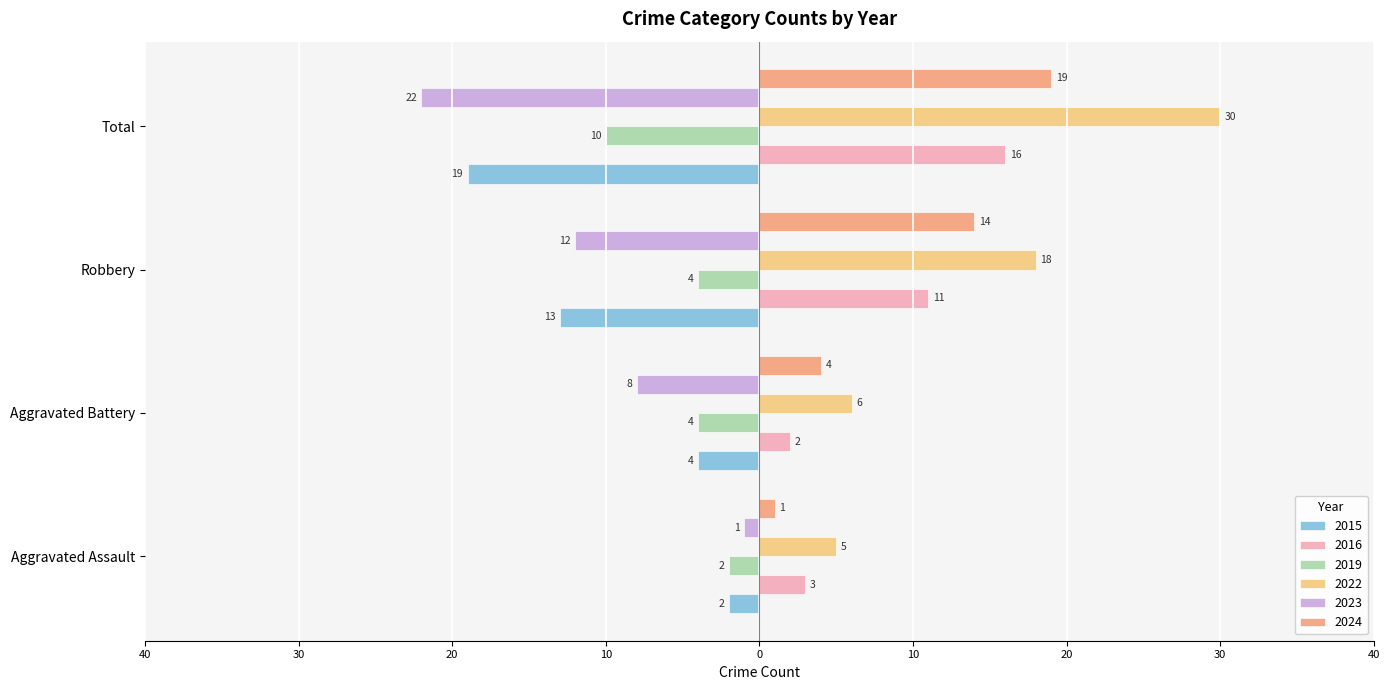

What are all the series names shown in the legend?

2015, 2016, 2019, 2022, 2023, 2024